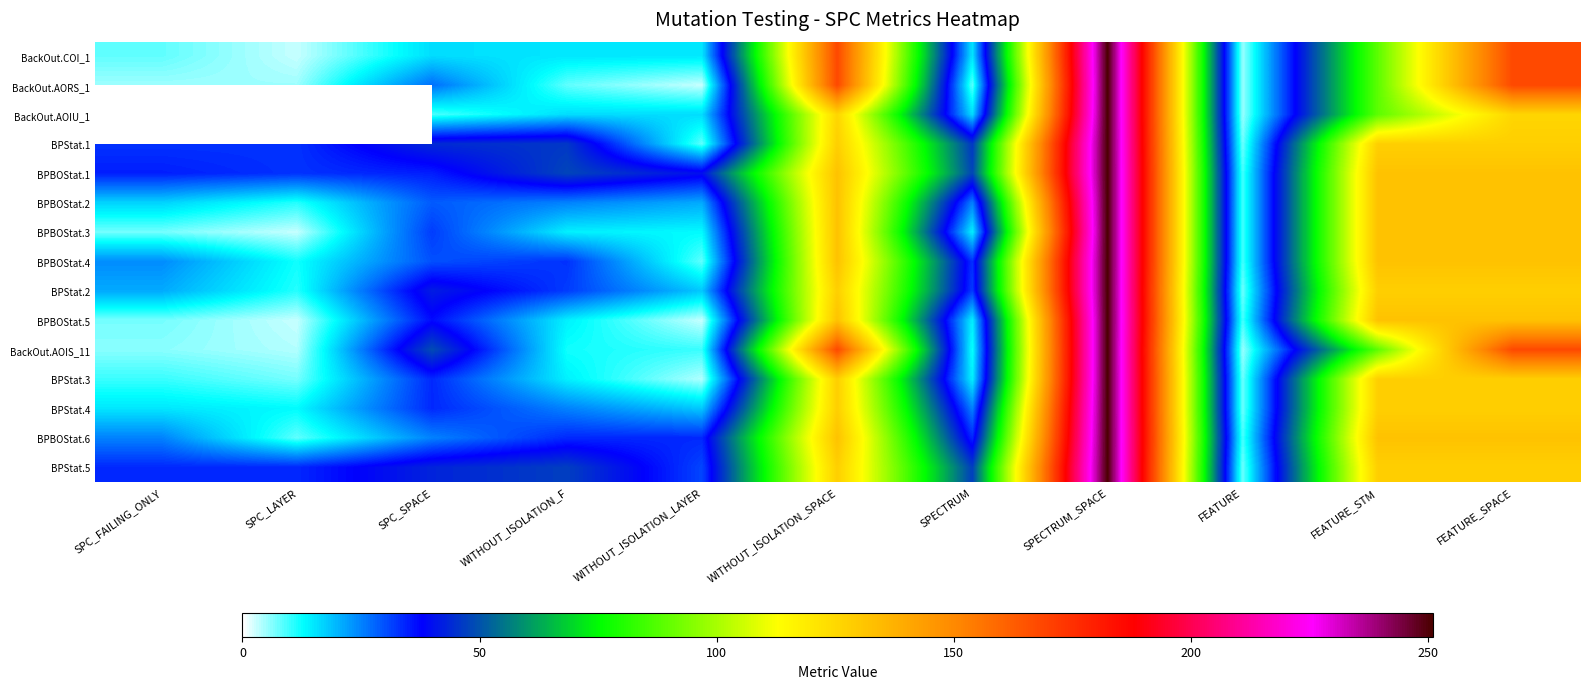

What is the average value of the BPBOStat.3 series?

67.2